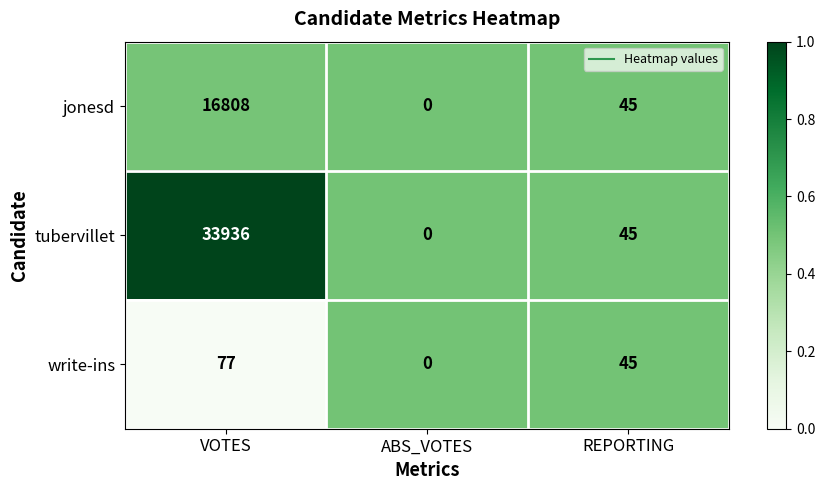

What is the total value across all series at VOTES?

50821